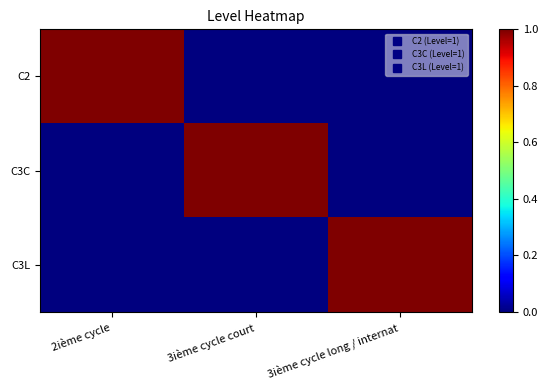

How many categories are shown in the chart?

3